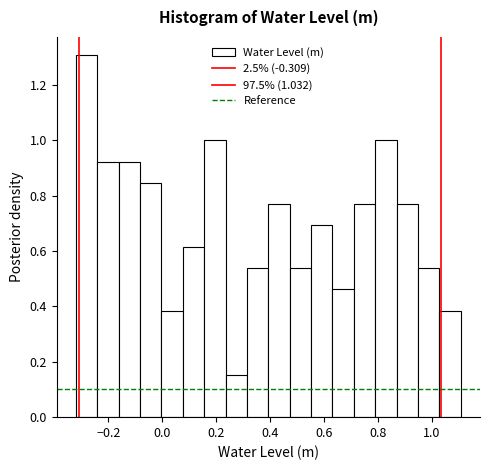

Read against the x-axis, roughly where is the centre of the tallest bar?

-0.28